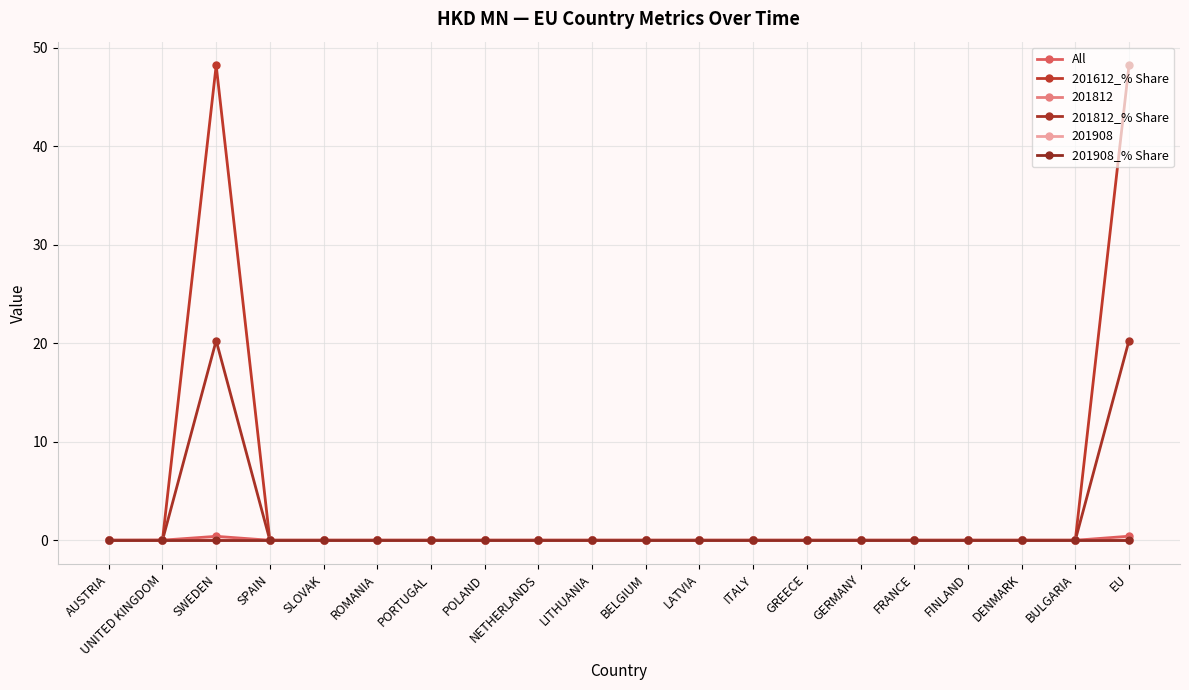

Which has a higher value, ITALY or UNITED KINGDOM?

UNITED KINGDOM